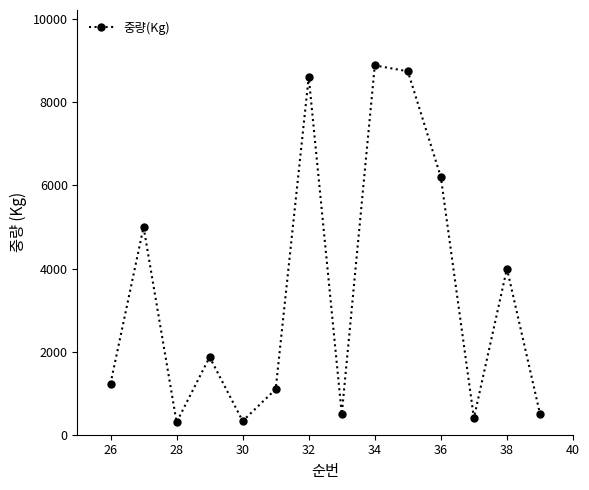

What is the value of the 14th point from the left?

506